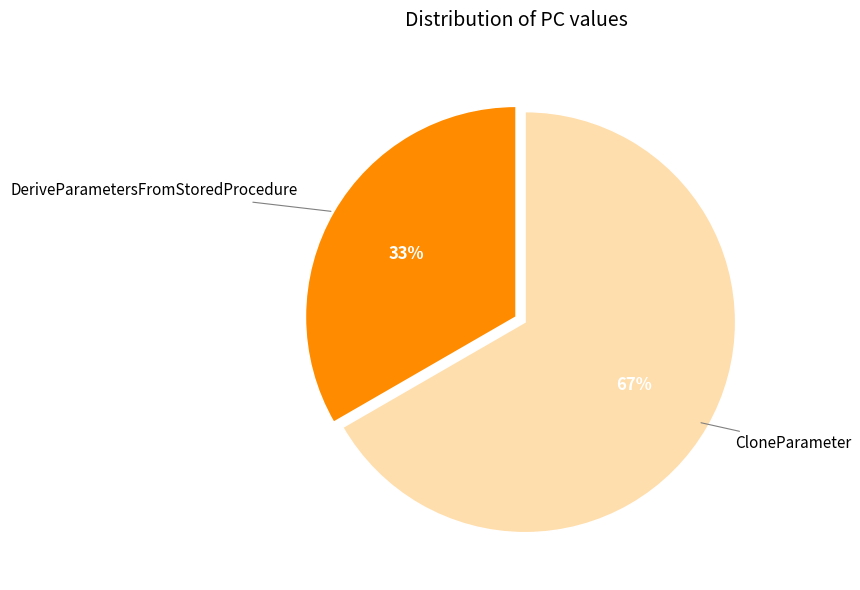

To the nearest percent, what is the average slice percentage?

50%